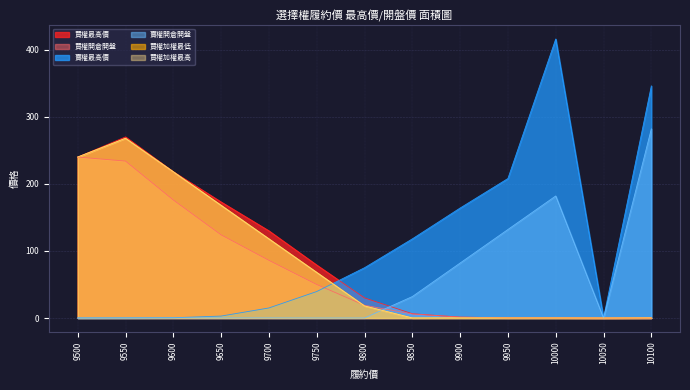

True or false: 買權加權最高 and 買權加權最低 intersect in this chart.

False